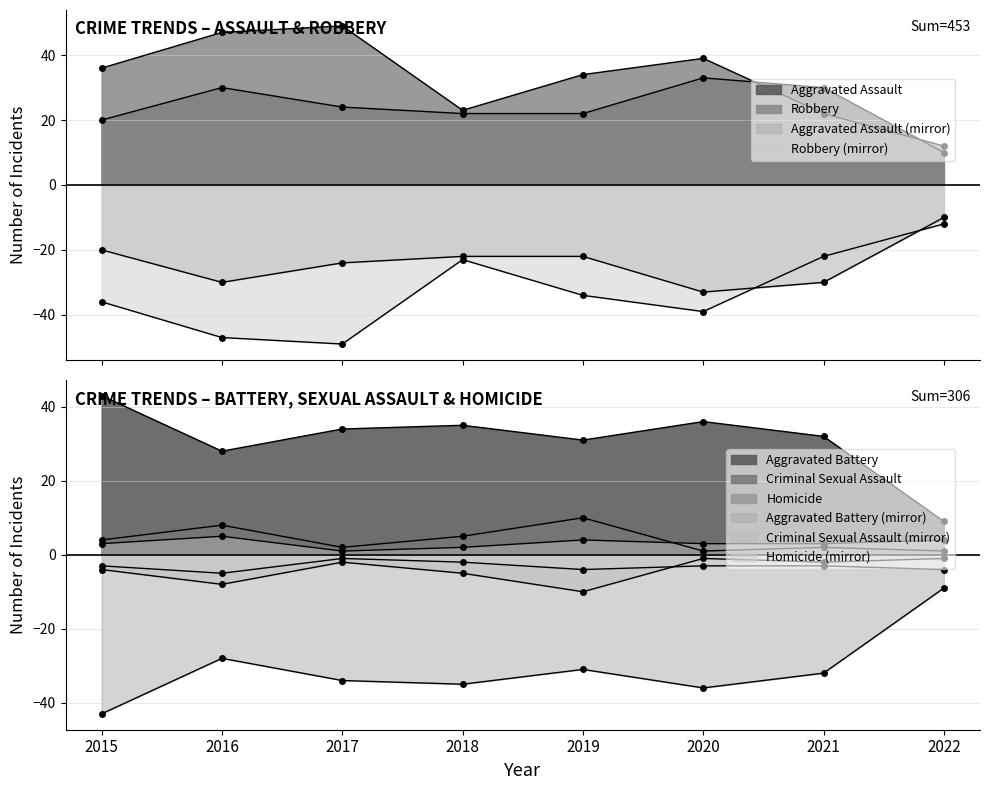

Does the chart display data point markers on the line(s)?

Yes